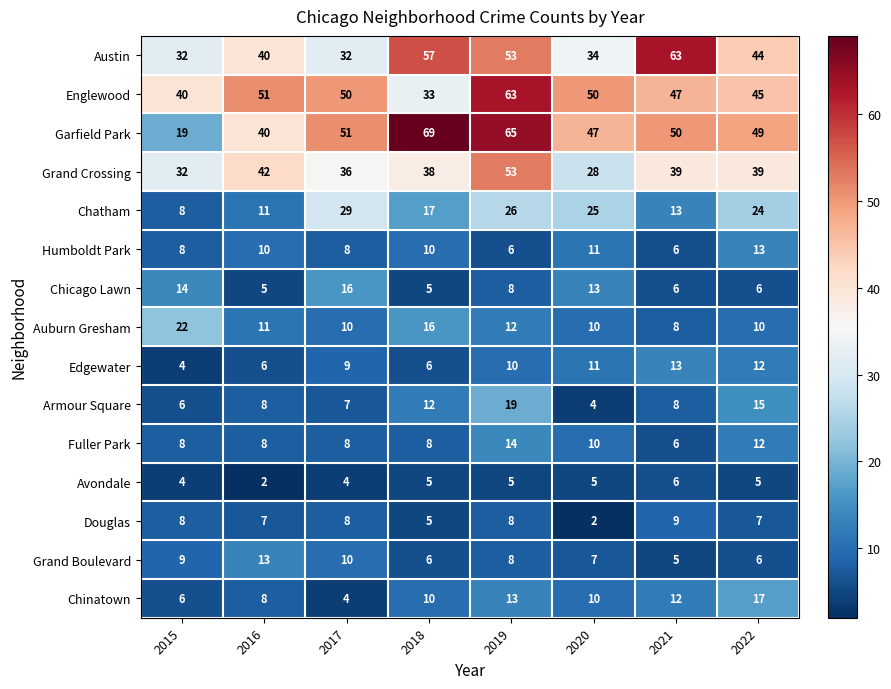

True or false: Grand Crossing has a value of 75 at 2019.

False